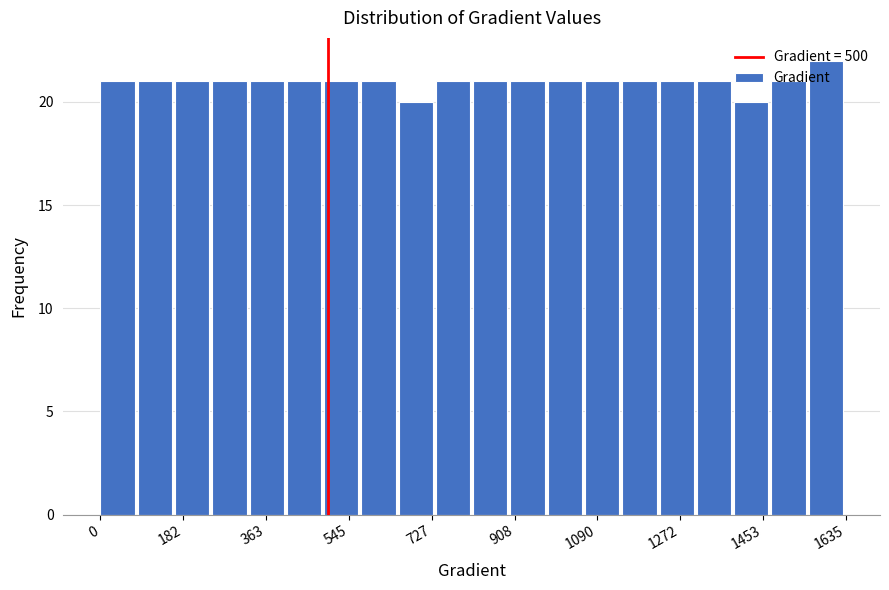

Reading left to right, list every bar in this chart as the range it spans on the x-axis followed by its height. Neither the bar edges nor the heights are printed on the chart, so give them approximately, as read against the axes.

0 to 80: 21
80 to 160: 21
160 to 240: 21
240 to 320: 21
320 to 400: 21
400 to 500: 21
500 to 580: 21
580 to 660: 21
660 to 740: 20
740 to 820: 21
820 to 900: 21
900 to 980: 21
980 to 1060: 21
1060 to 1140: 21
1140 to 1220: 21
1220 to 1300: 21
1300 to 1380: 21
1380 to 1480: 20
1480 to 1560: 21
1560 to 1640: 22